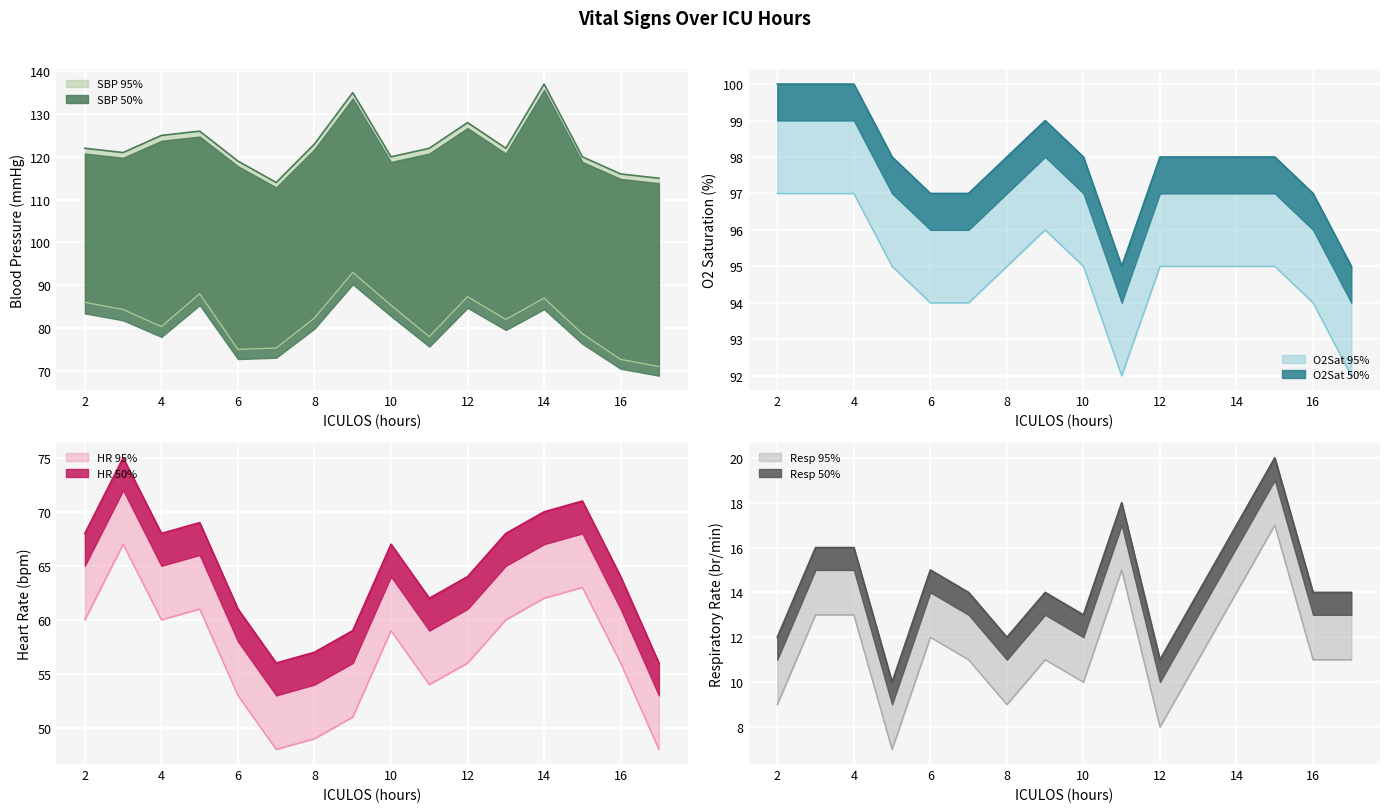

Where does the HR series first go above 67?

2